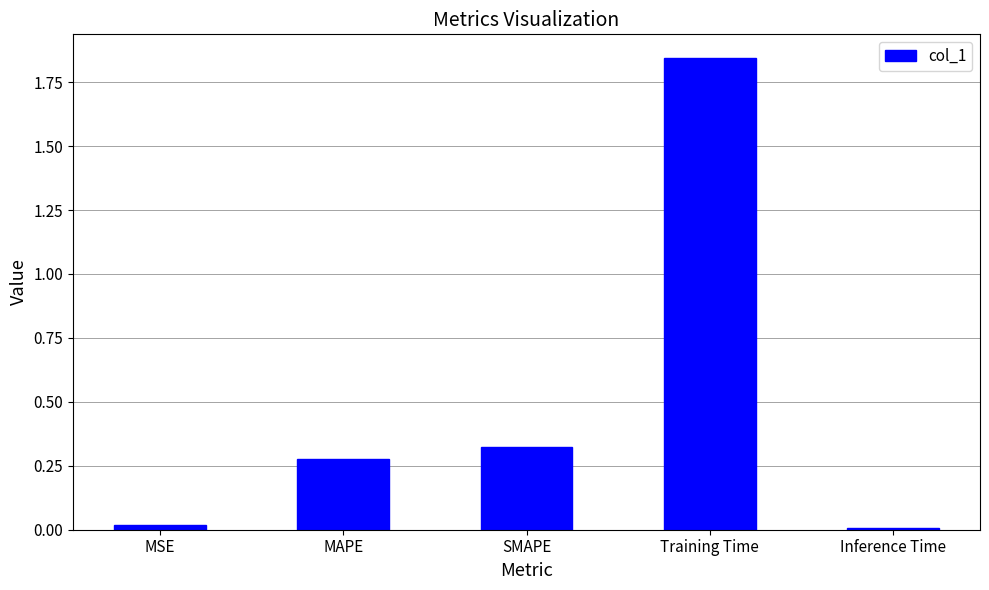

What is the sum of all values?

2.5